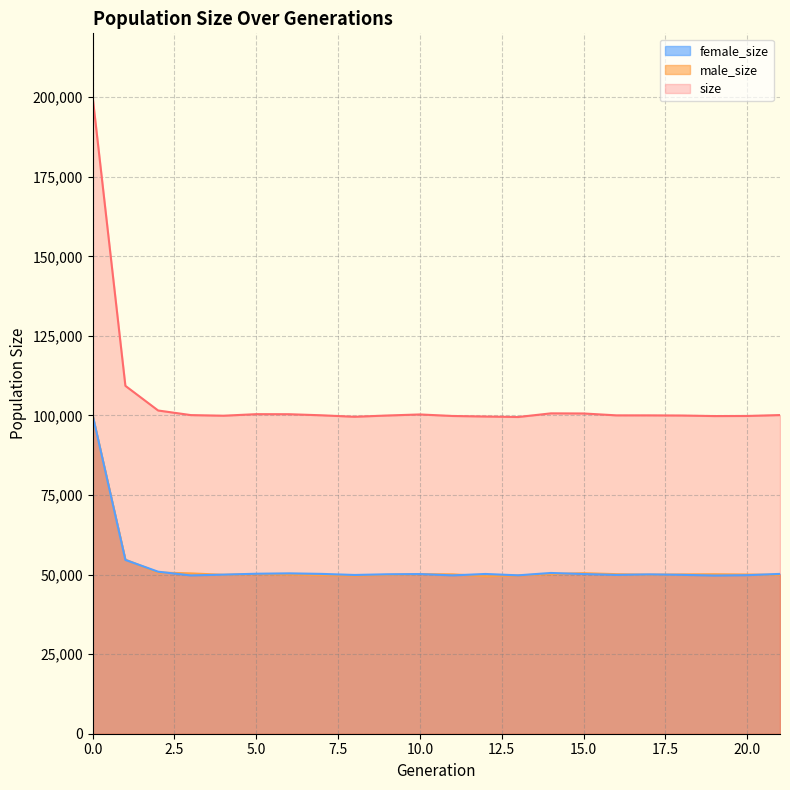

At which label is male_size closest to 74746?

1